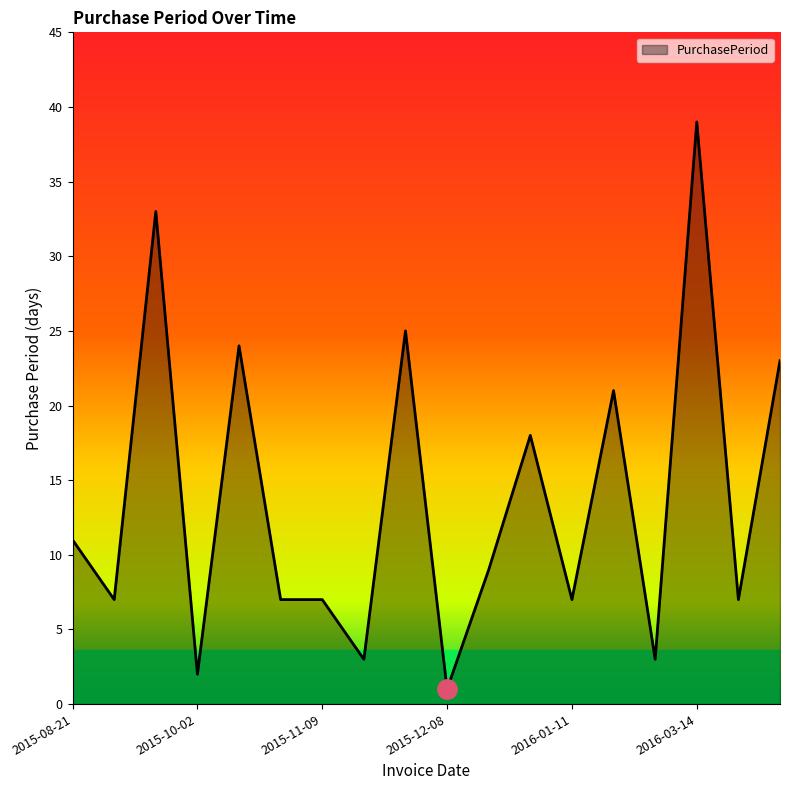

What is the maximum value shown in the chart?

39